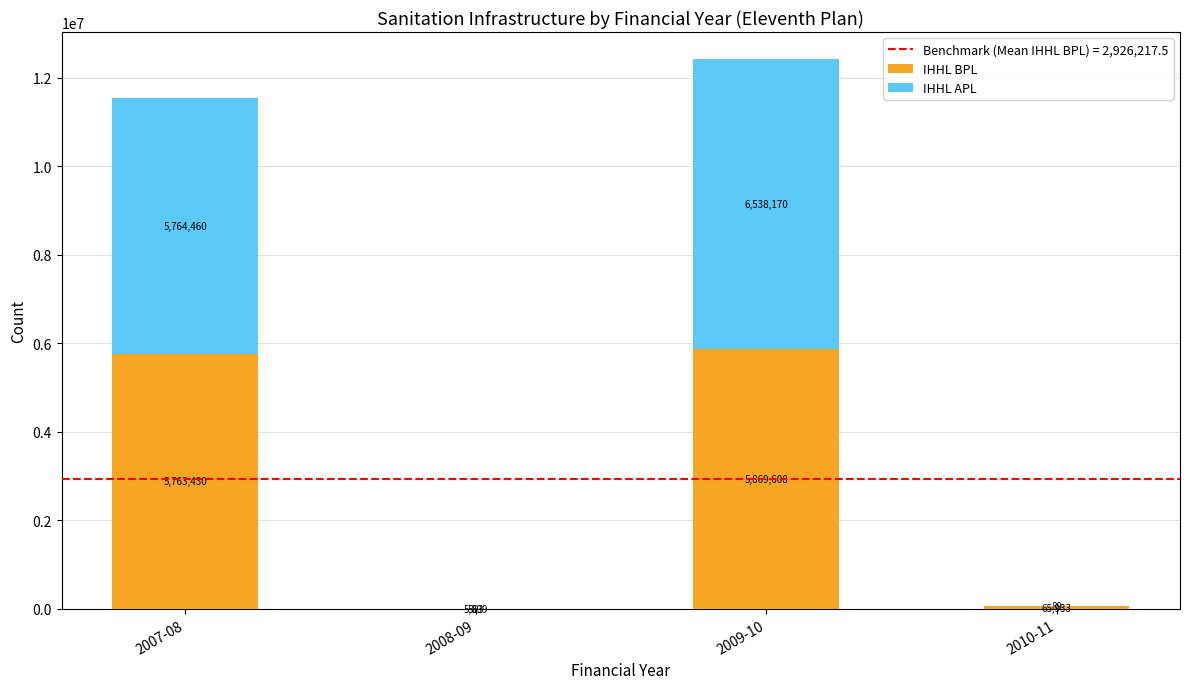

What is the highest value of the IHHL BPL series?

5869608